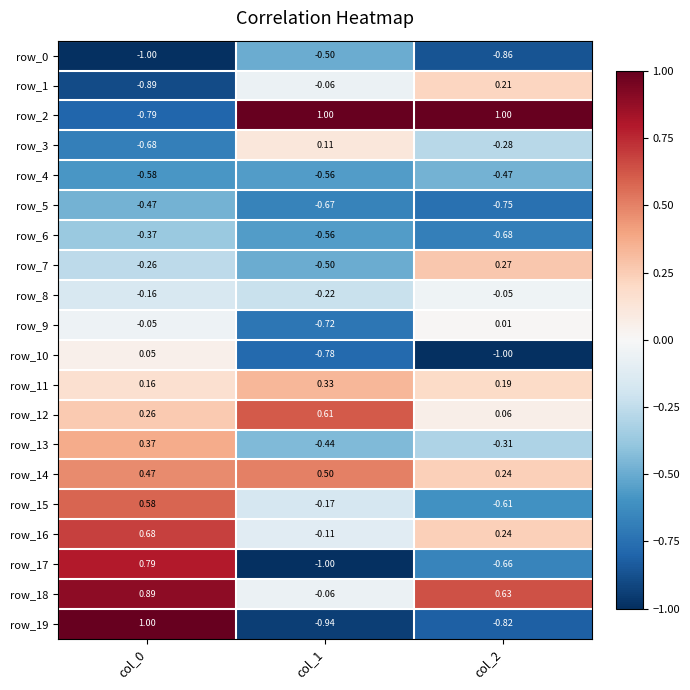

Is the value of row_6 at col_1 greater than the value of row_2 at col_1?

No